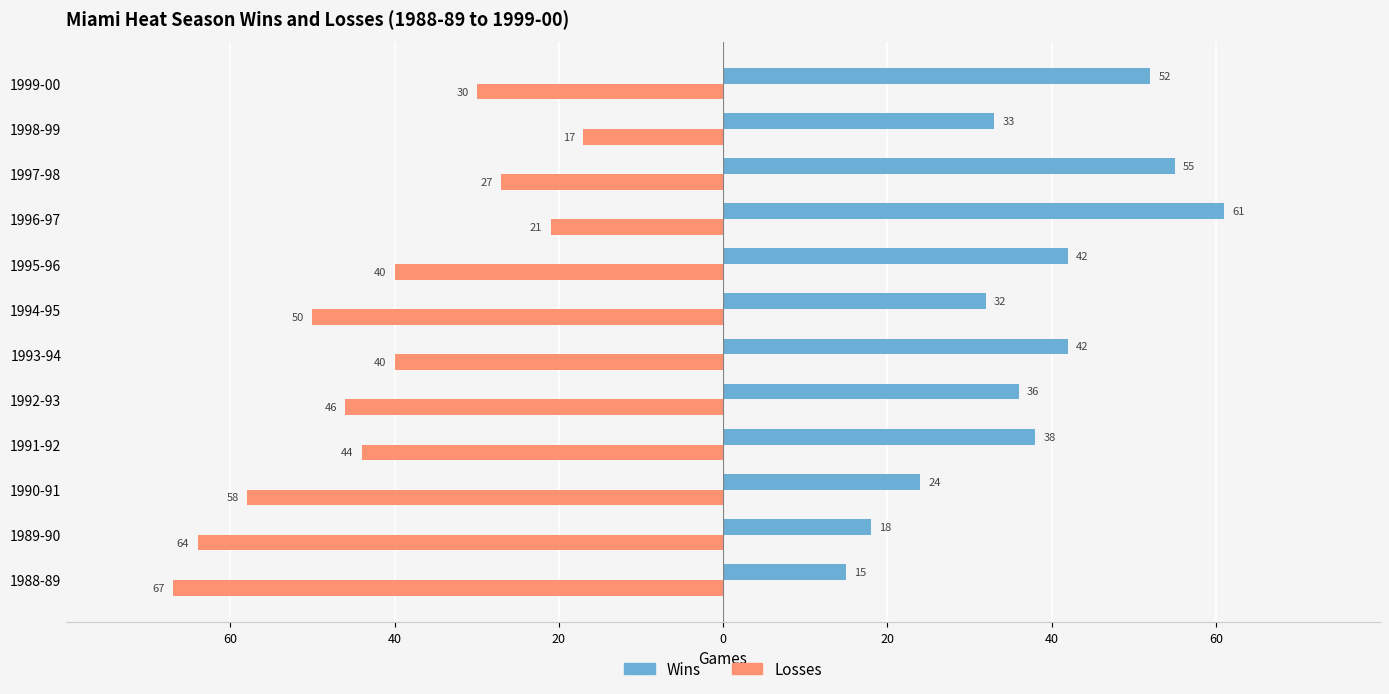

What are all the series names shown in the legend?

Wins, Losses